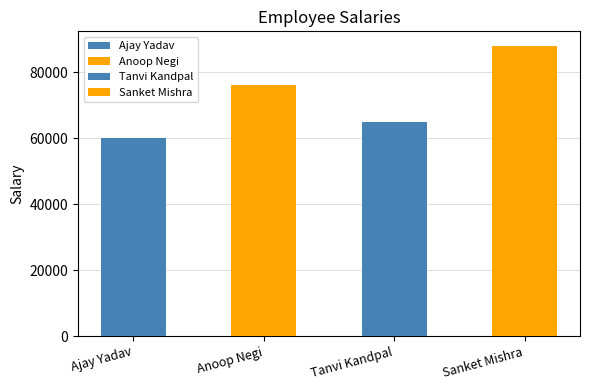

What is the change in value from Anoop Negi to Sanket Mishra?

+12000